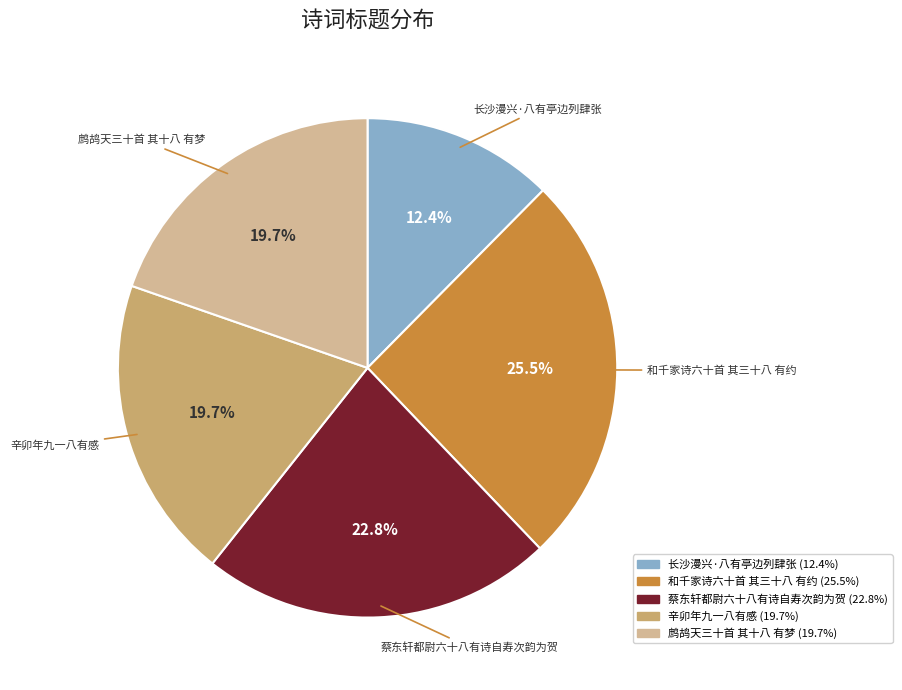

Is it true that 长沙漫兴·八有亭边列肆张 is 12% of the pie?

True